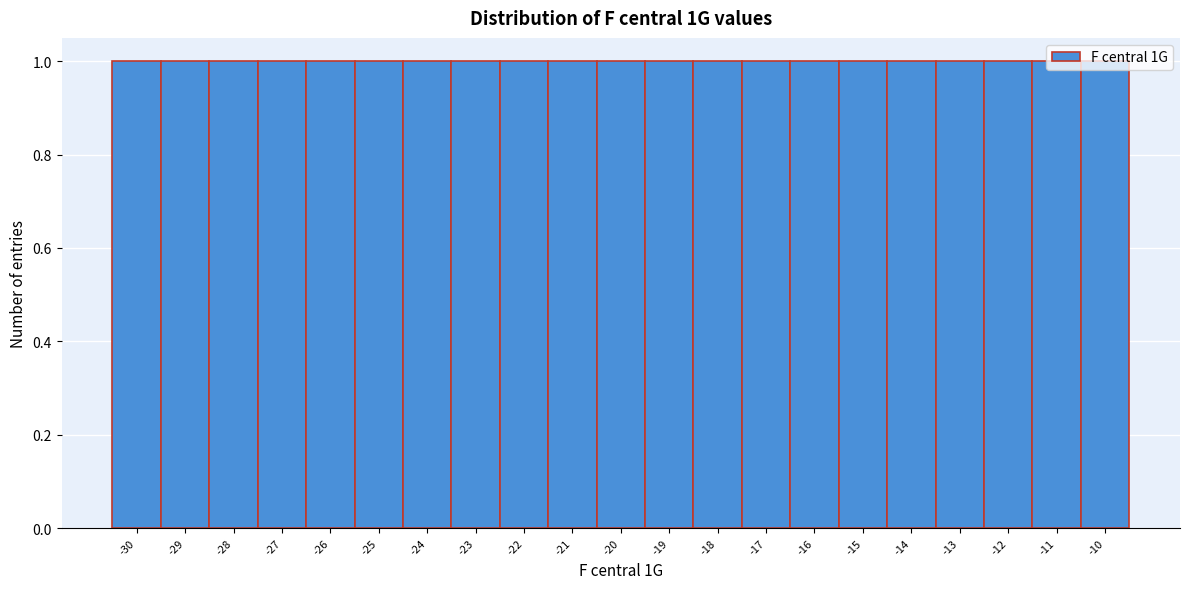

Reading left to right, list every bar in this chart as the range it spans on the x-axis followed by its height. The values are not printed on the chart, so give them approximately, as read against the axis.

-30.5 to -29.5: 1
-29.5 to -28.5: 1
-28.5 to -27.5: 1
-27.5 to -26.5: 1
-26.5 to -25.5: 1
-25.5 to -24.5: 1
-24.5 to -23.5: 1
-23.5 to -22.5: 1
-22.5 to -21.5: 1
-21.5 to -20.5: 1
-20.5 to -19.5: 1
-19.5 to -18.5: 1
-18.5 to -17.5: 1
-17.5 to -16.5: 1
-16.5 to -15.5: 1
-15.5 to -14.5: 1
-14.5 to -13.5: 1
-13.5 to -12.5: 1
-12.5 to -11.5: 1
-11.5 to -10.5: 1
-10.5 to -9.5: 1